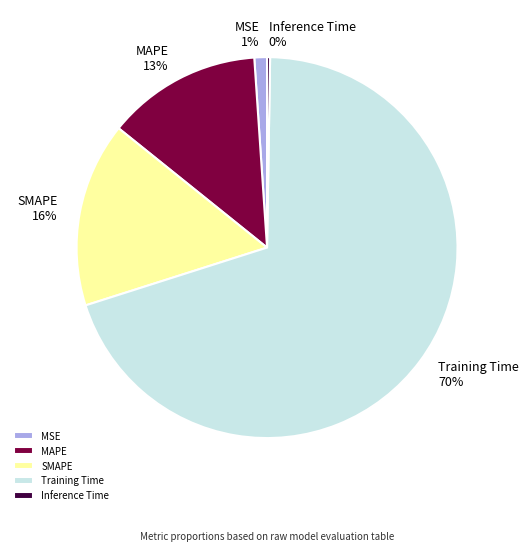

Is there any slice that represents more than half of the pie?

Yes